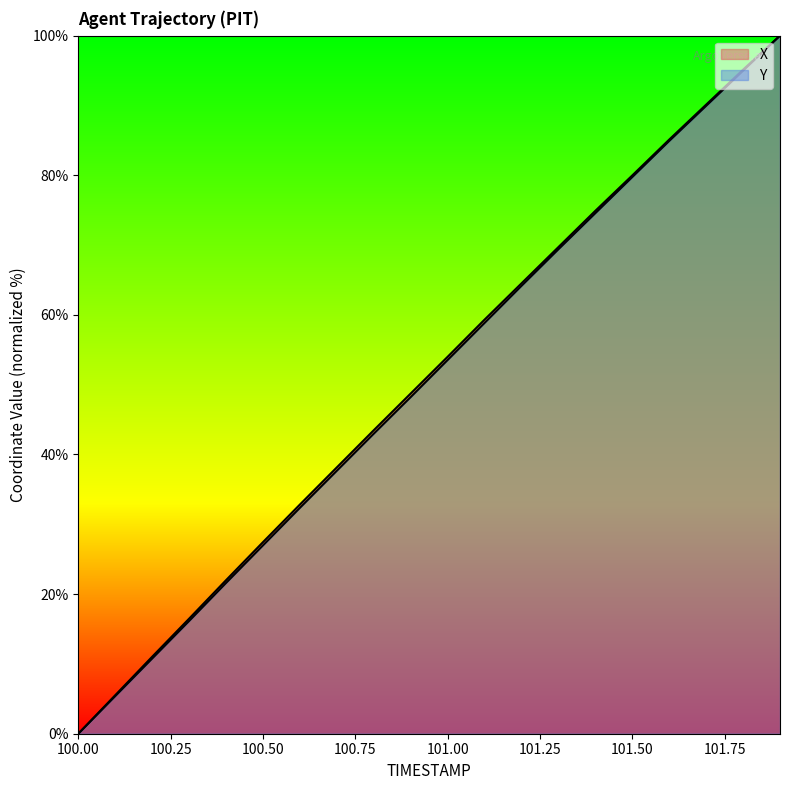

Which series changed the most between 100.7 and 100.8?

X